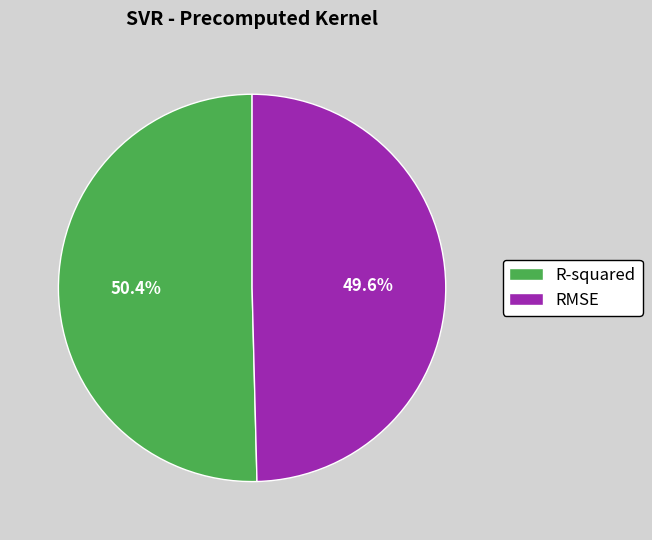

To the nearest percent, what is the combined percentage of R-squared and RMSE?

100%